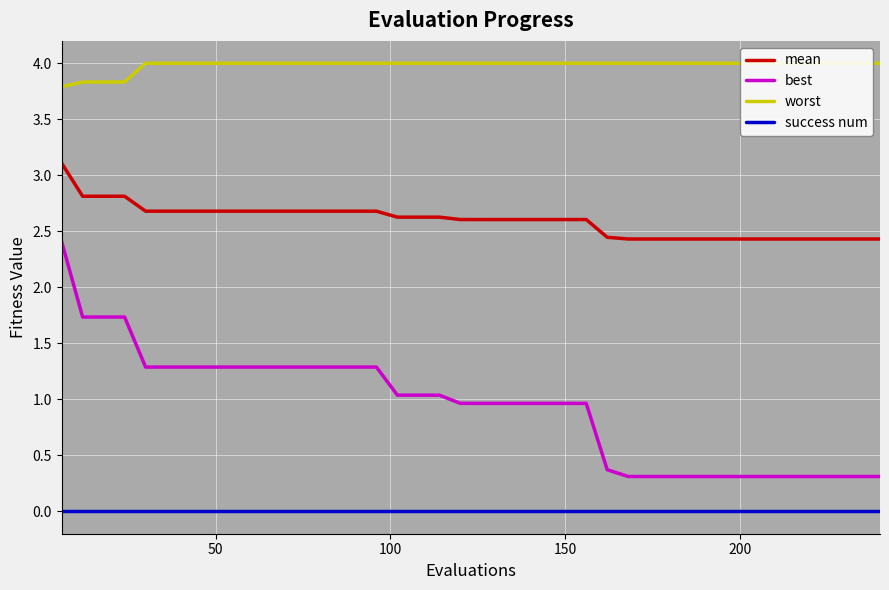

Which series has the largest total across all categories?

worst